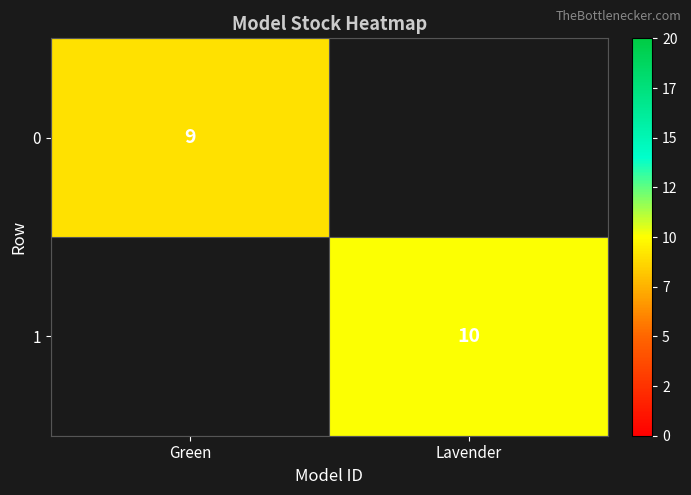

The 1 series shows 10 at Lavender. True or false?

True